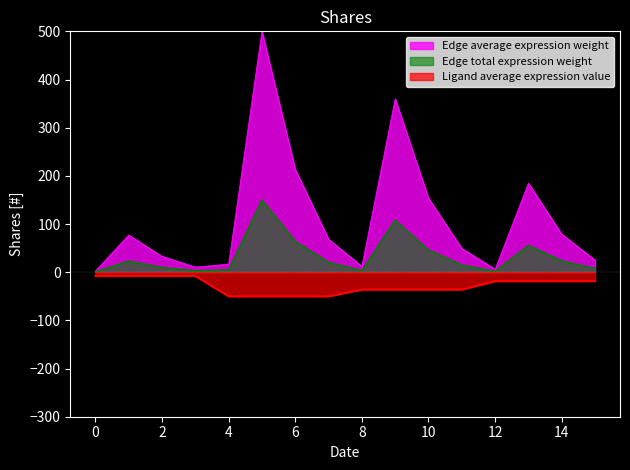

What is the difference between the maximum and minimum values in the Edge total expression weight series?

149.2